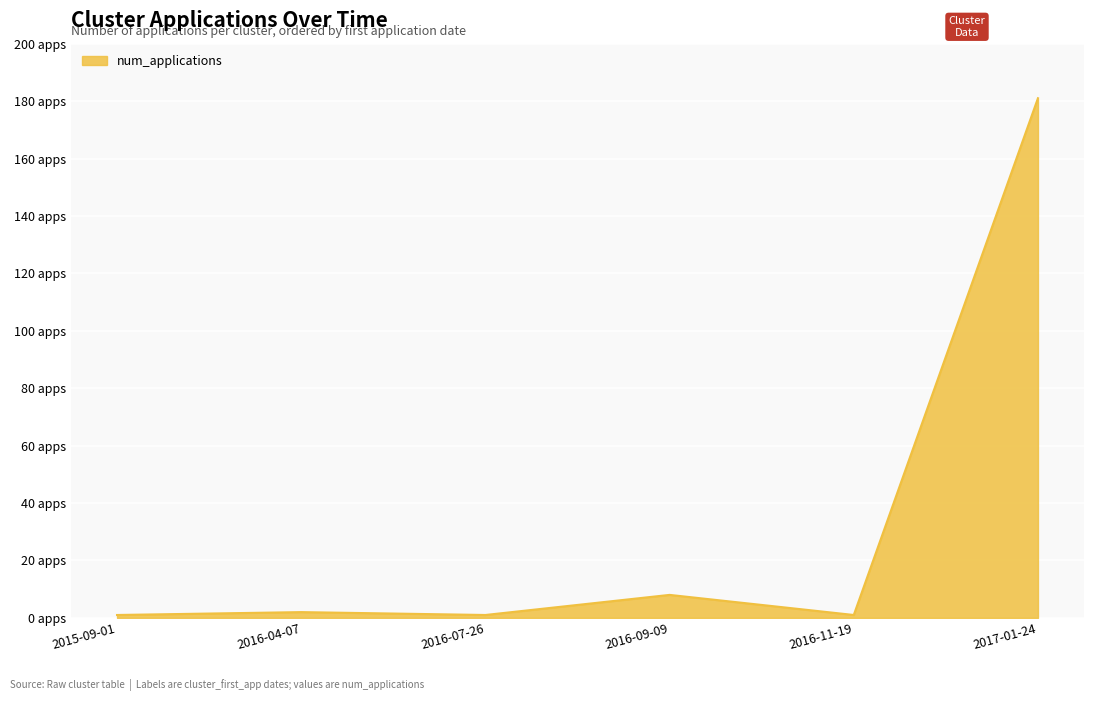

Does the chart have visible grid lines?

Yes